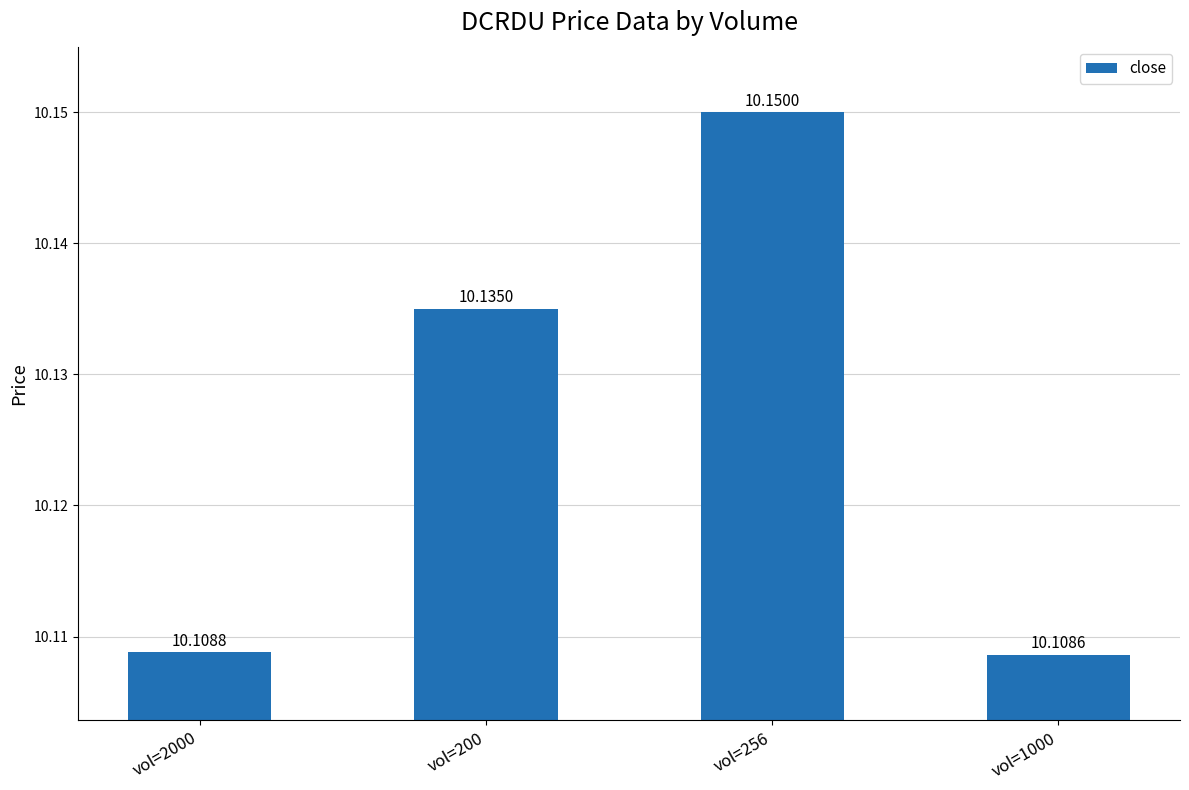

List the labels in order of value, largest first.

vol=256, vol=200, vol=2000, vol=1000